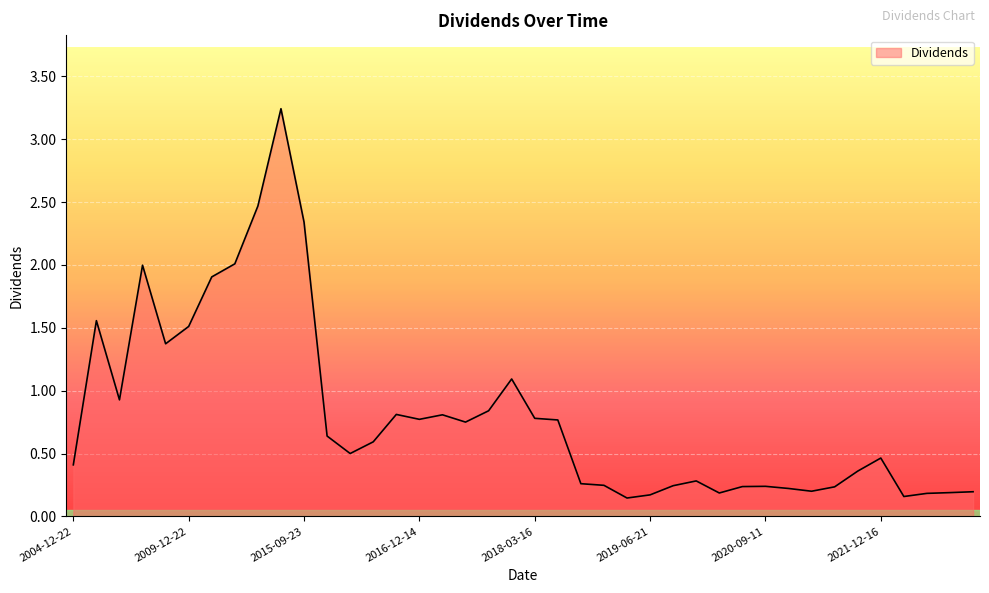

What is the difference between the maximum and minimum values?

3.1